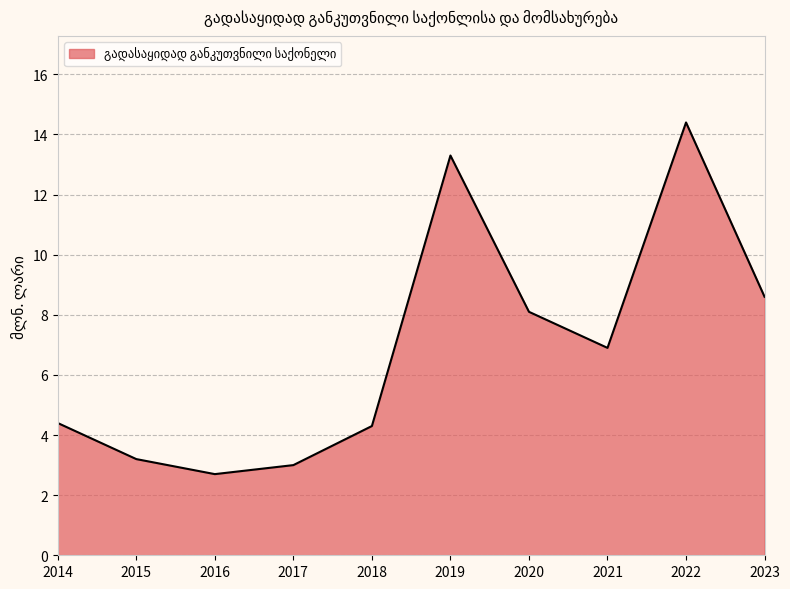

What is the change in value from 2017 to 2022?

+11.4